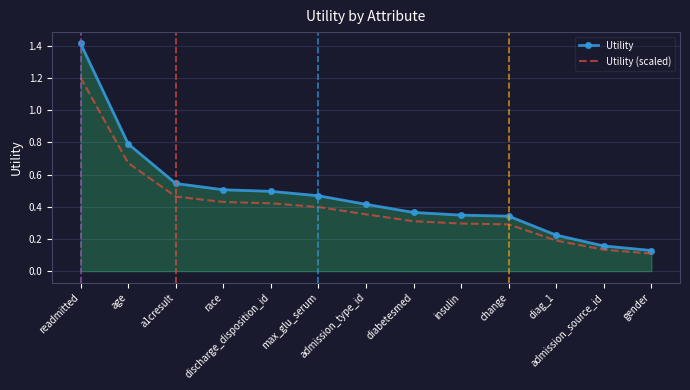

What is the difference between the maximum and minimum values in the Utility (scaled) series?

1.1